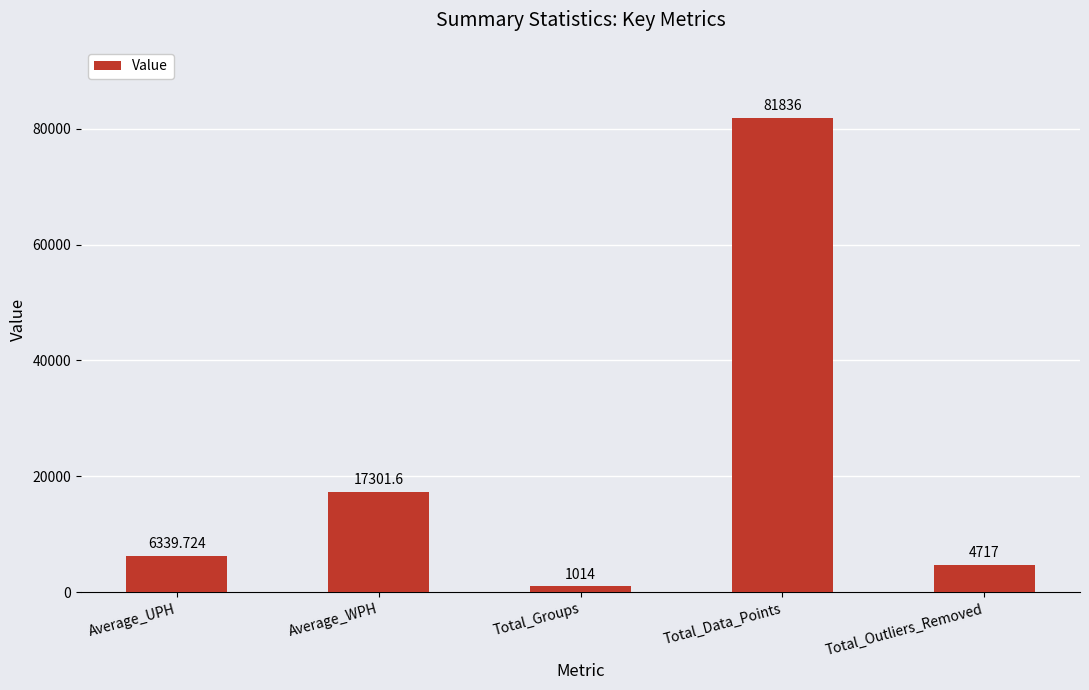

What is the change in value from Average_UPH to Total_Groups?

-5325.7